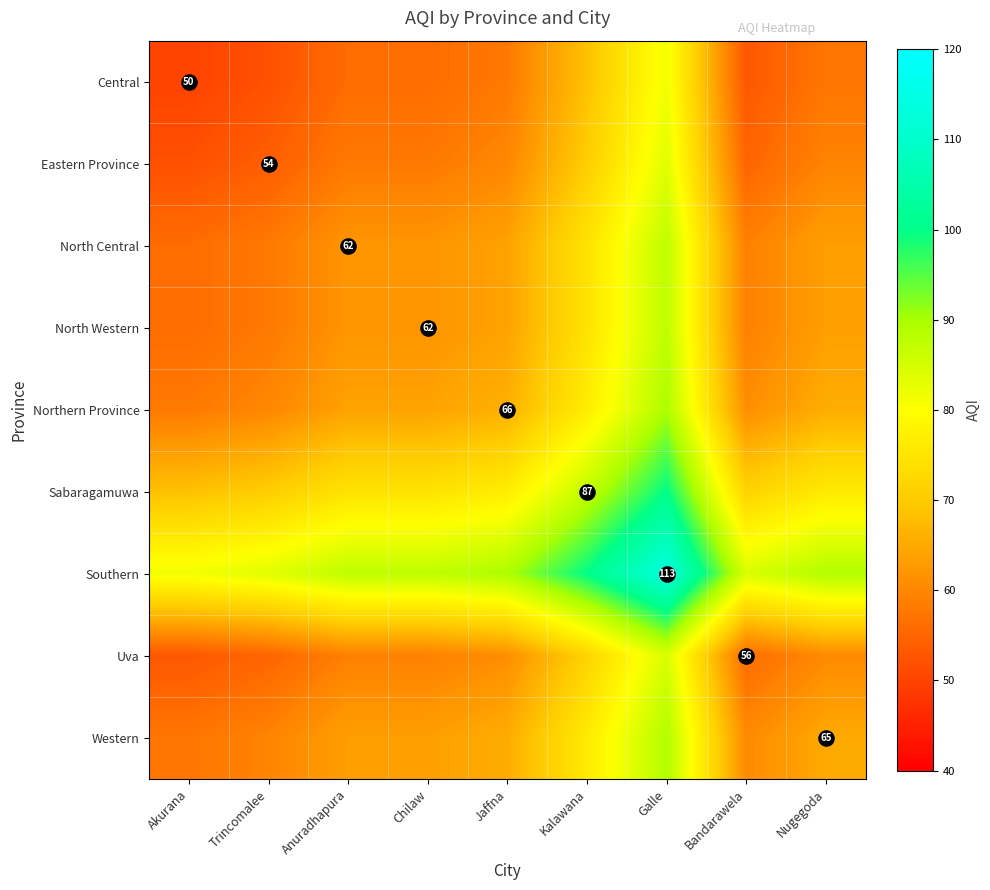

What is the difference between the maximum and second lowest values in the Sabaragamuwa series?

29.5